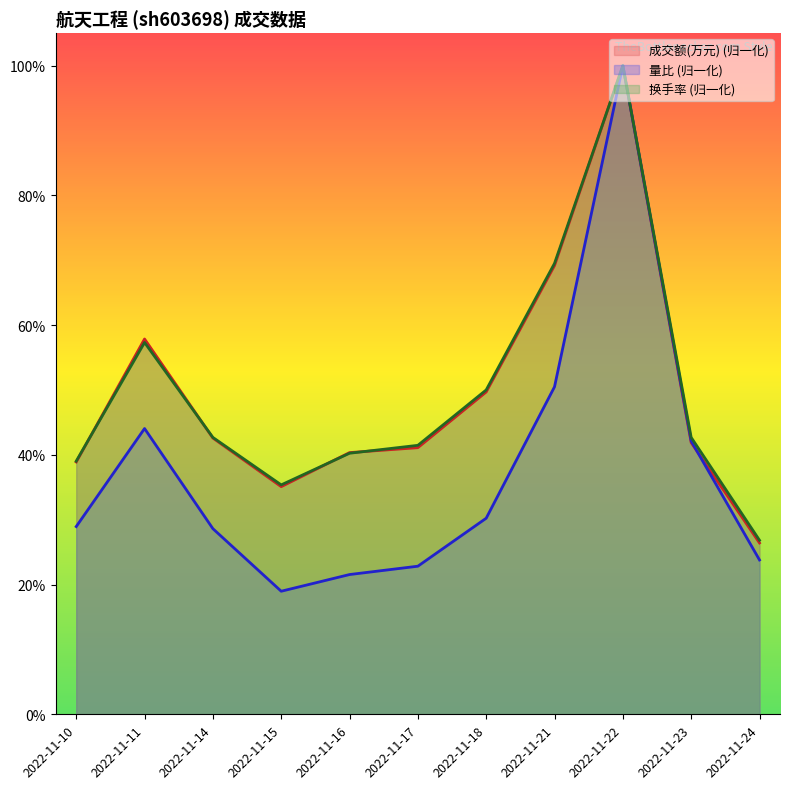

What is the greatest value displayed?

1.0